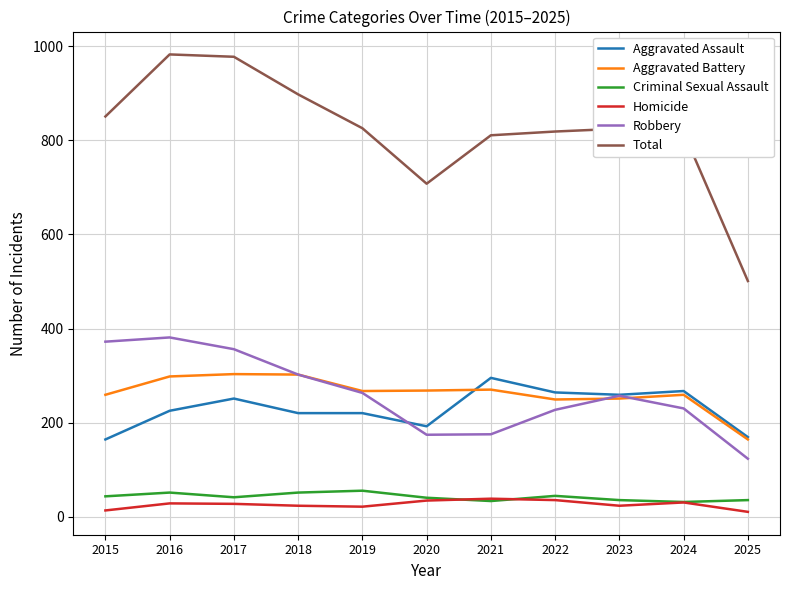

True or false: Homicide has a value of 10 at 2025.

True